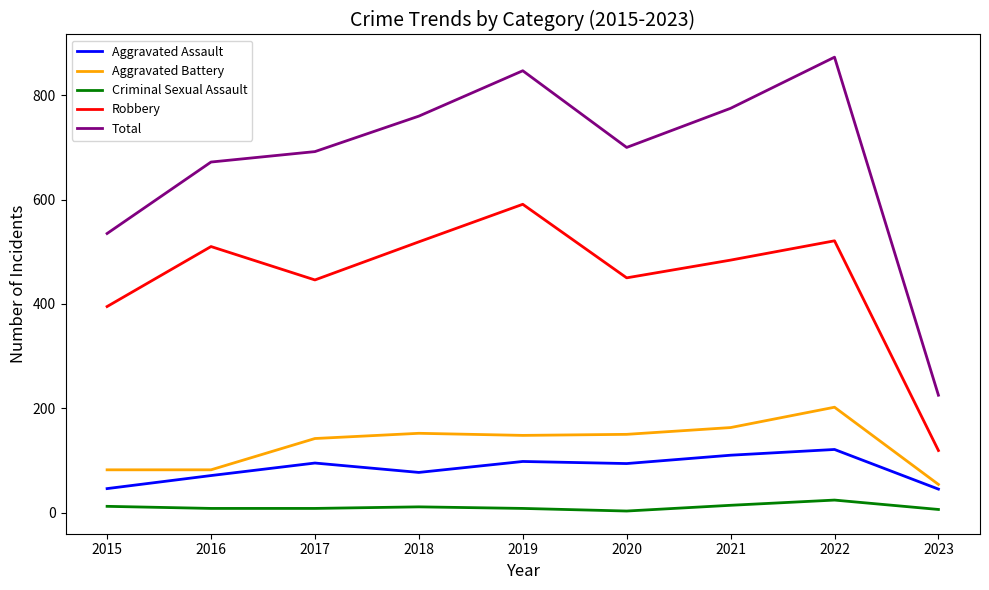

True or false: Total and Criminal Sexual Assault intersect in this chart.

False